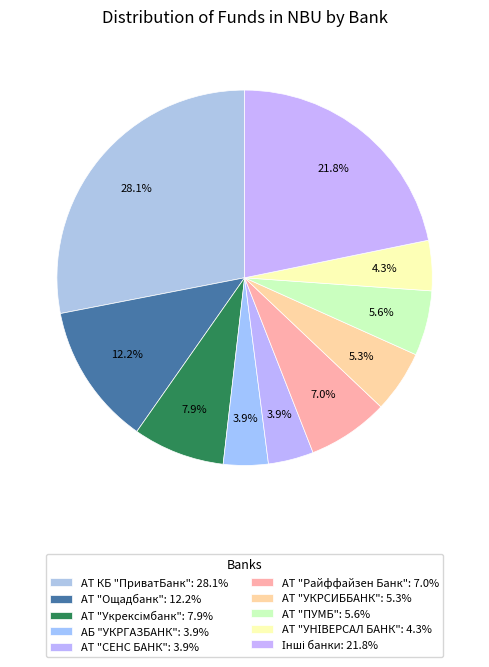

How many segments does this pie chart have?

10